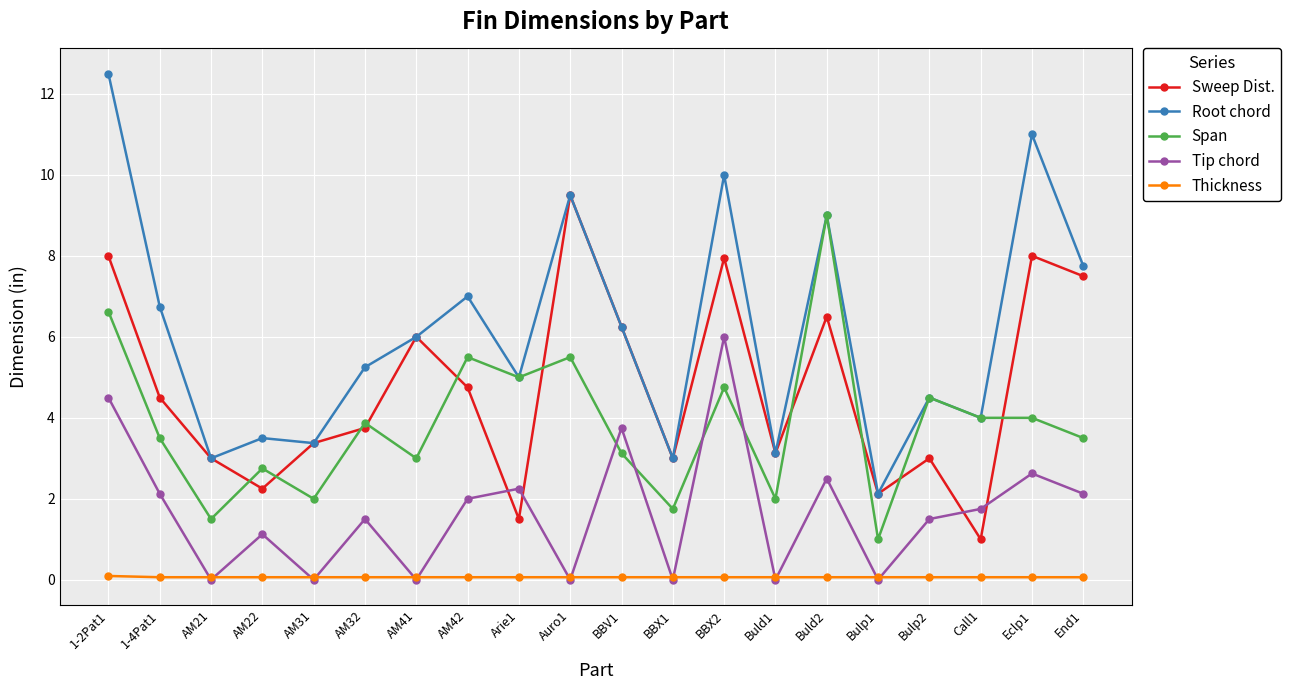

Read the Tip chord value at Call1.

1.8